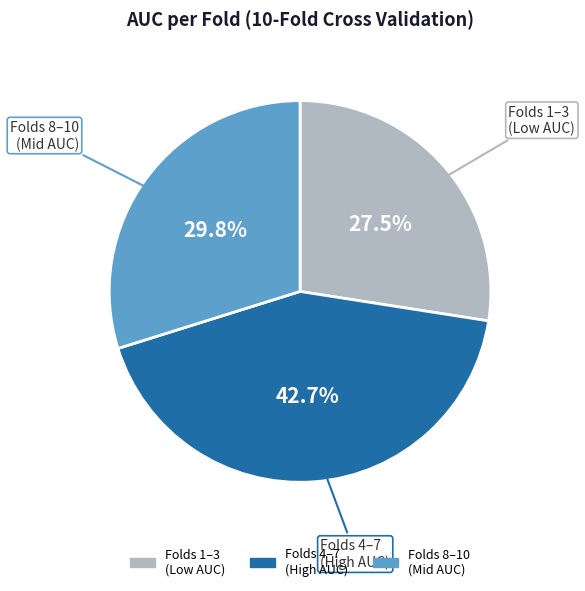

Does any single category account for the majority?

No